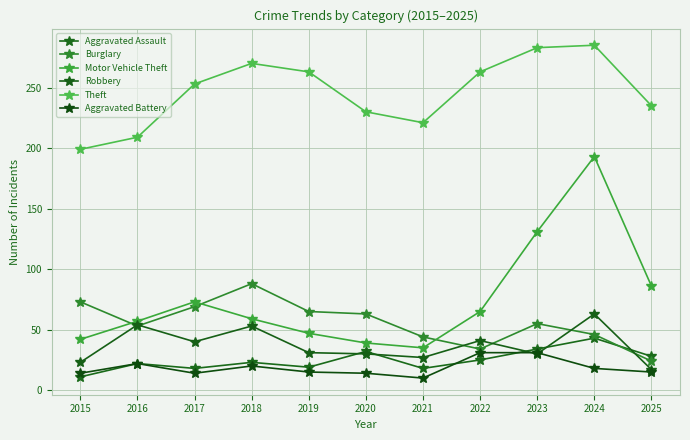

Which series has the largest total across all categories?

Theft